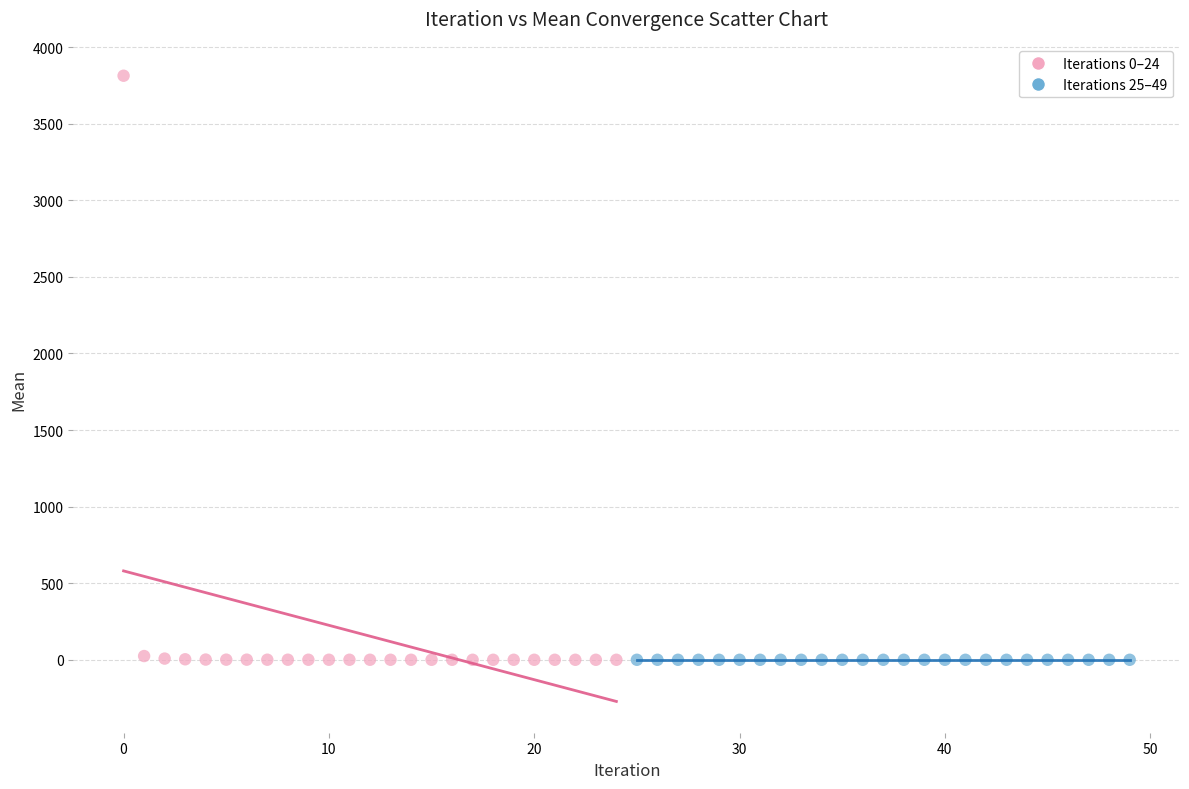

Which series has the widest spread of Y values?

Iterations 0–24